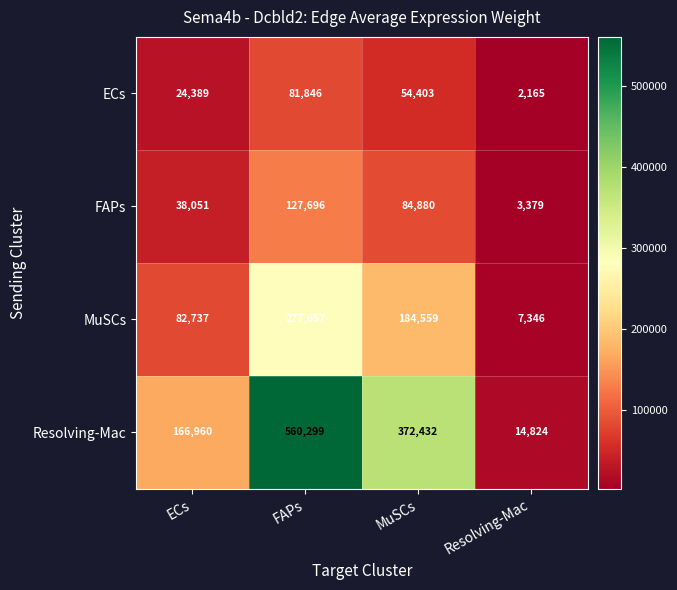

What is the total value across all series at ECs?

312137